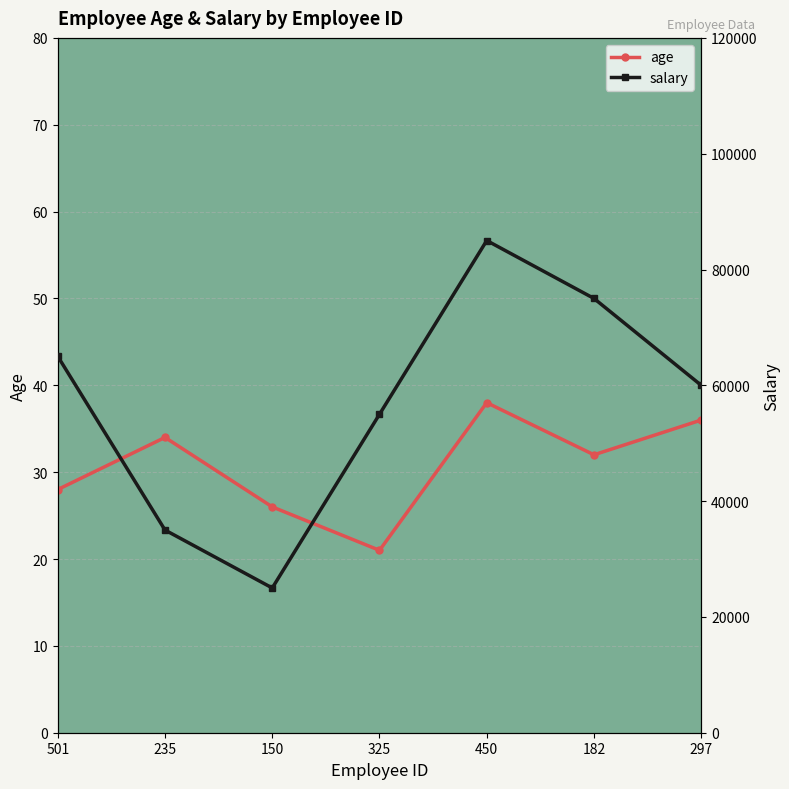

How many values in the salary series exceed 60000?

3